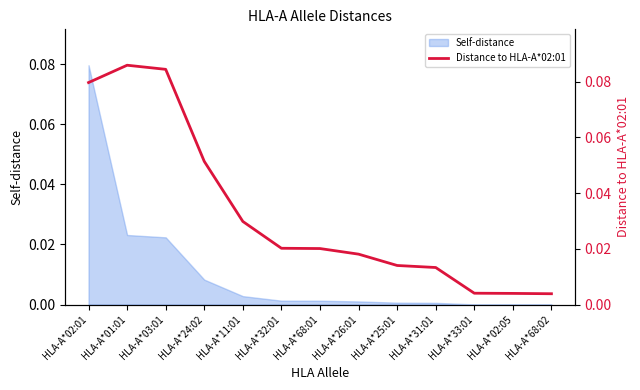

True or false: there are more than 2 points higher than both neighbors.

False